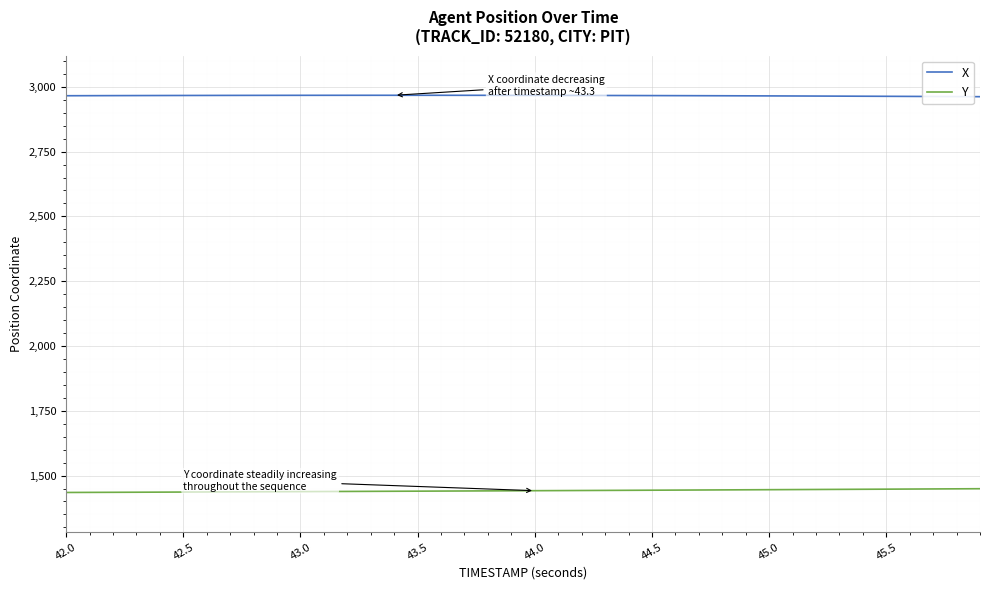

Which series has the largest total across all categories?

X